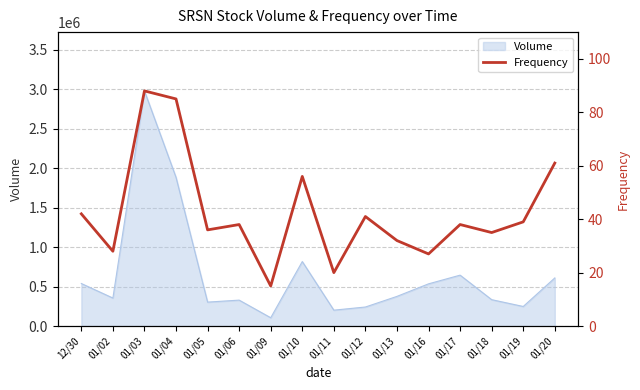

What is the value of the 16th point from the left?

61